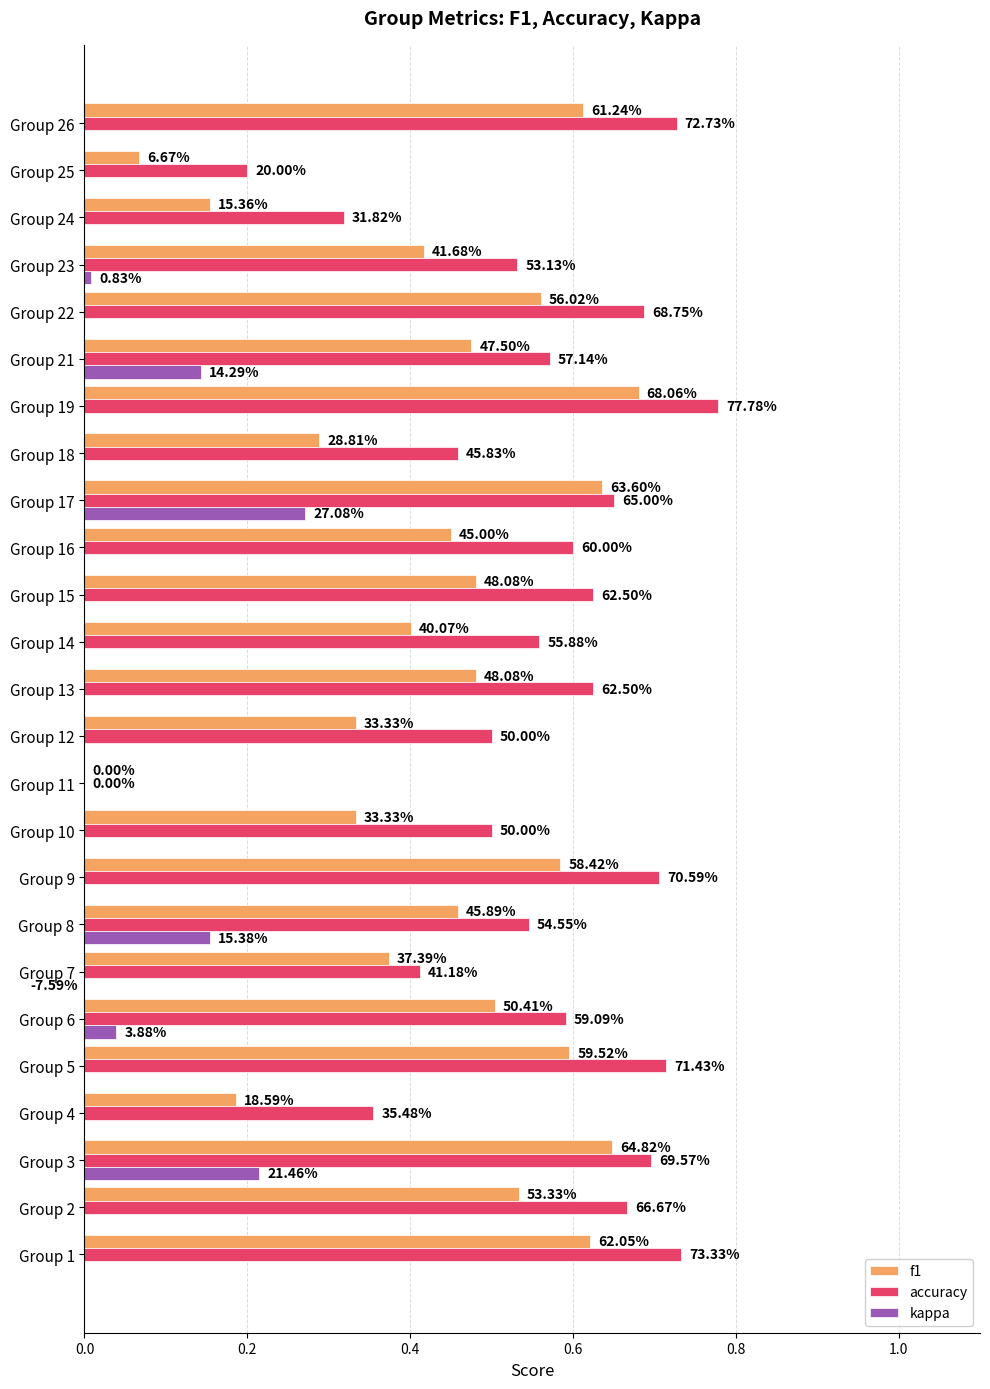

Rank the series by their maximum value, from lowest to highest.

kappa, f1, accuracy